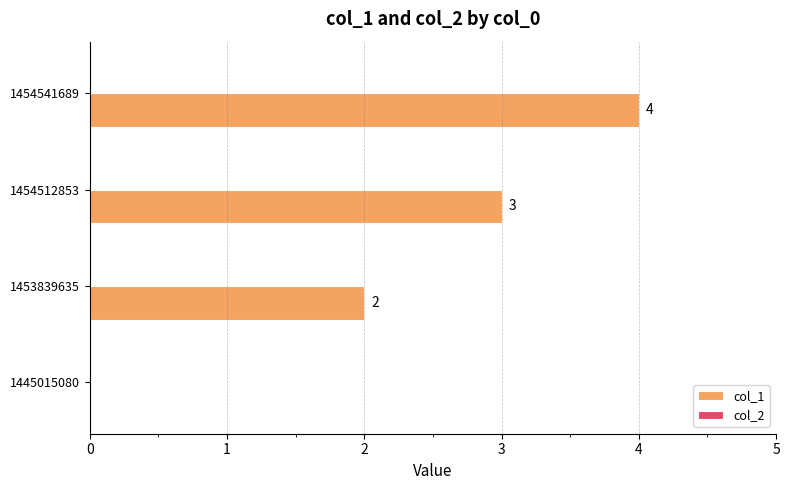

Reading bottom to top, transcribe all the data shown in this chart.

1445015080=0	1453839635=2	1454512853=3	1454541689=4